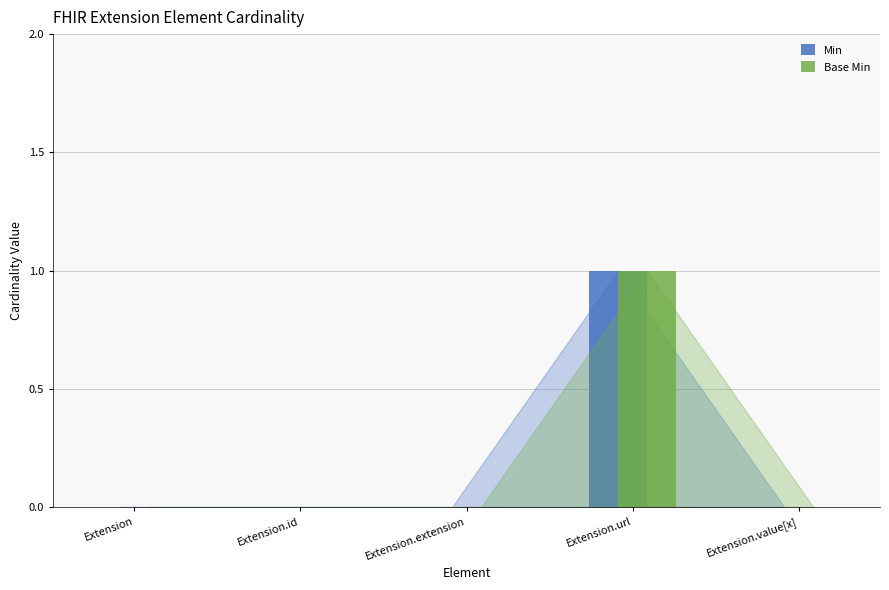

Is the value of Min at Extension.url greater than the value of Base Min at Extension.extension?

Yes